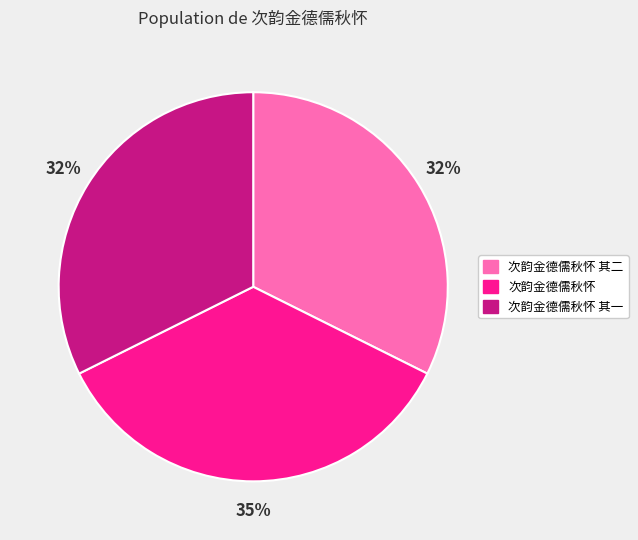

Is there any slice that represents more than half of the pie?

No